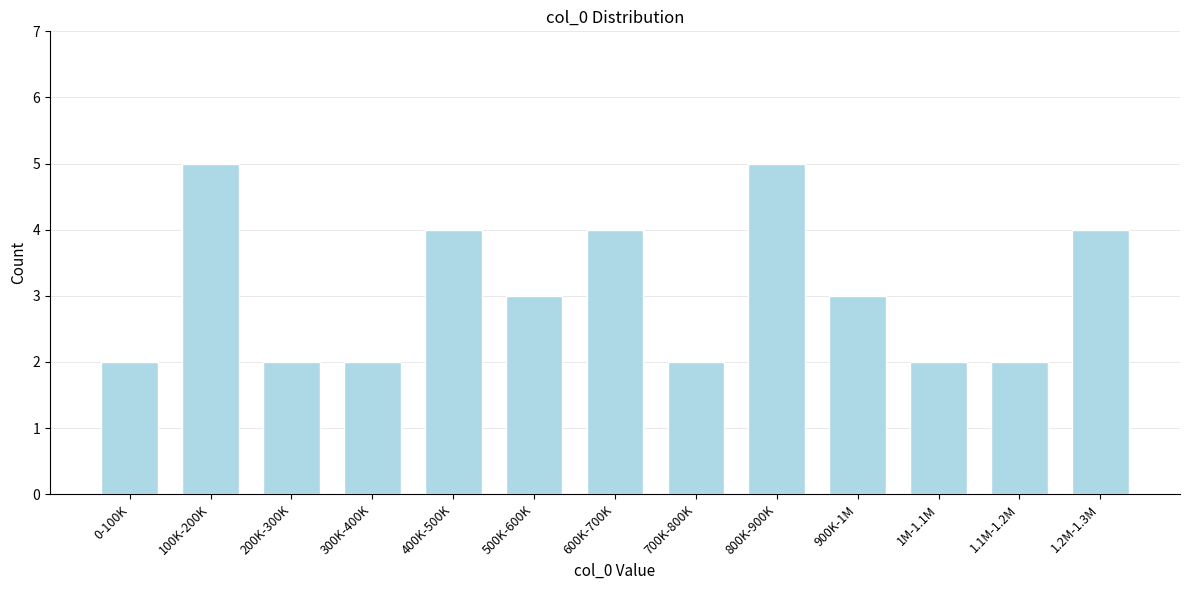

Reading right to left, what are all the values shown in this chart?

4	2	2	3	5	2	4	3	4	2	2	5	2